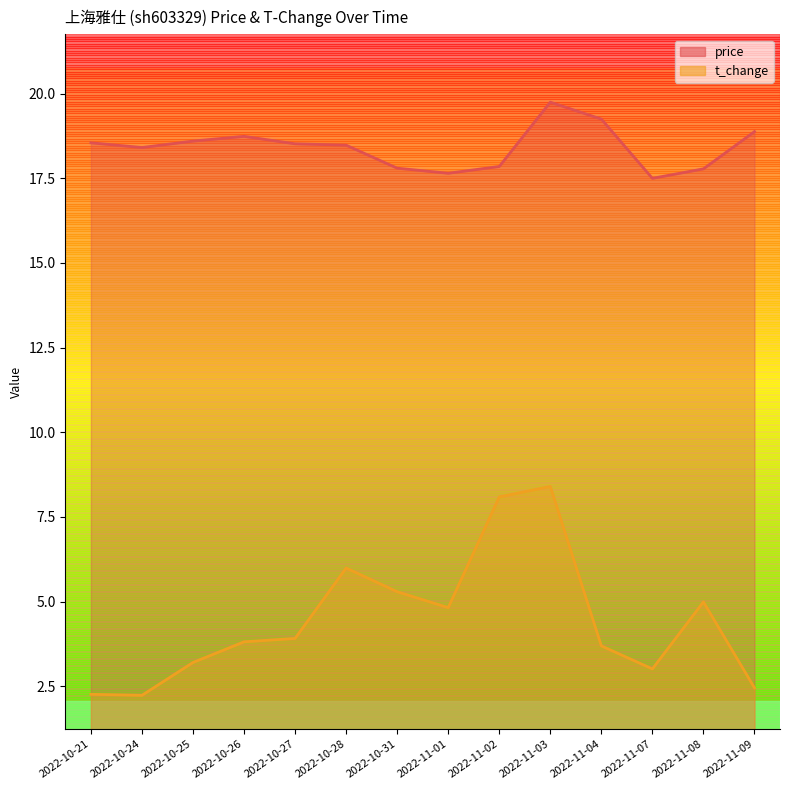

At 2022-10-28, list the series in order from smallest to largest.

t_change, price